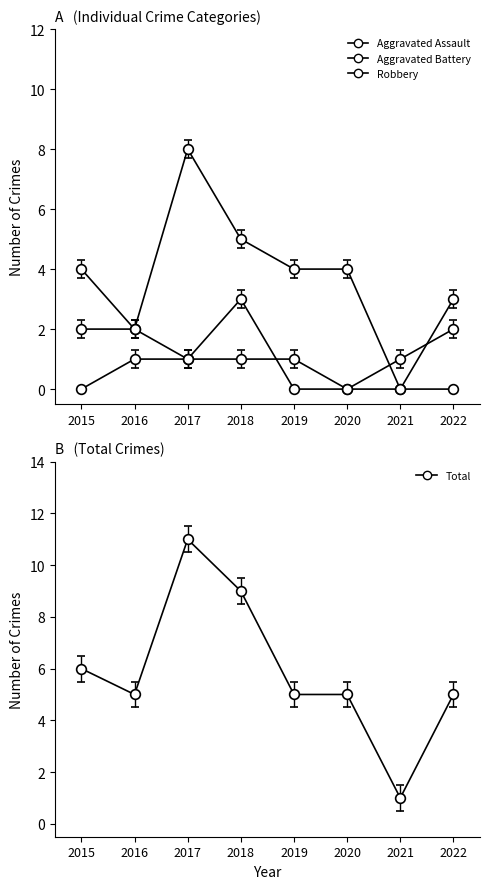

At which category does the chart reach its minimum across all series?

2015